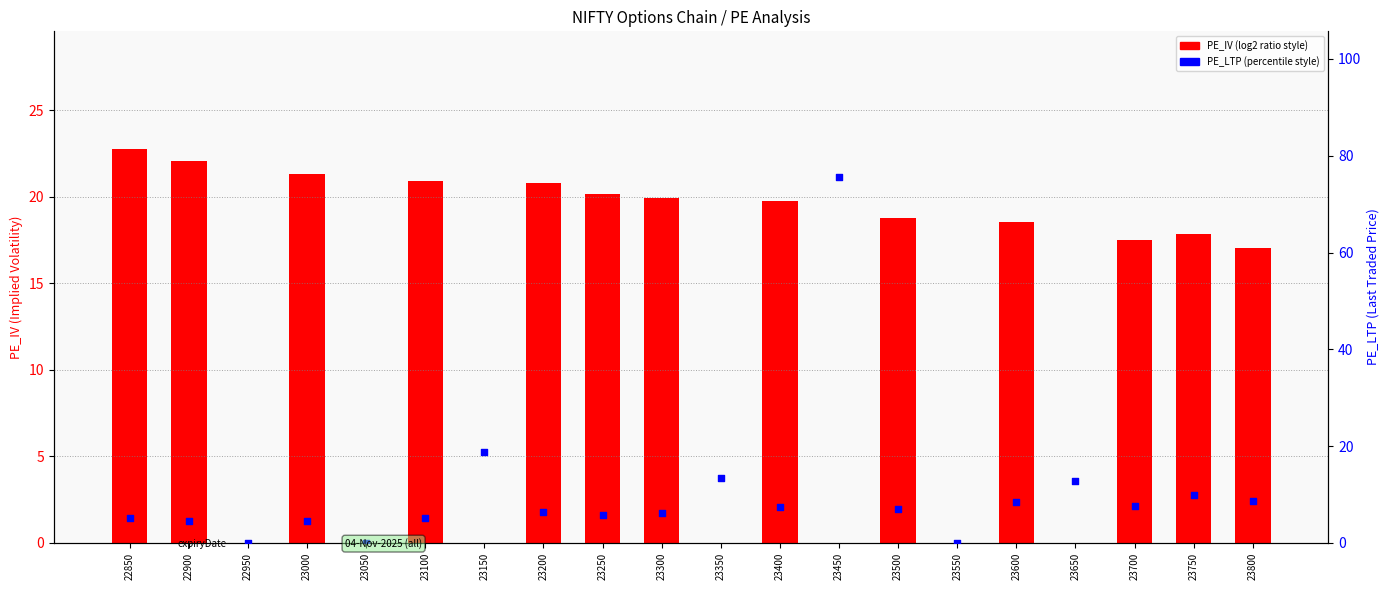

At how many categories does at least one series exceed 73?

1